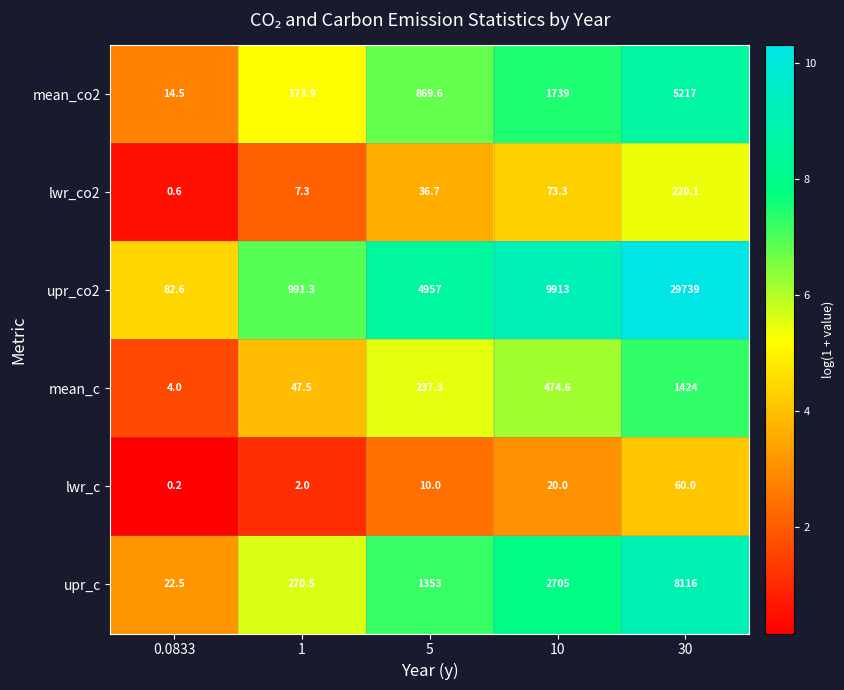

At which category is the sum across all series the highest?

30